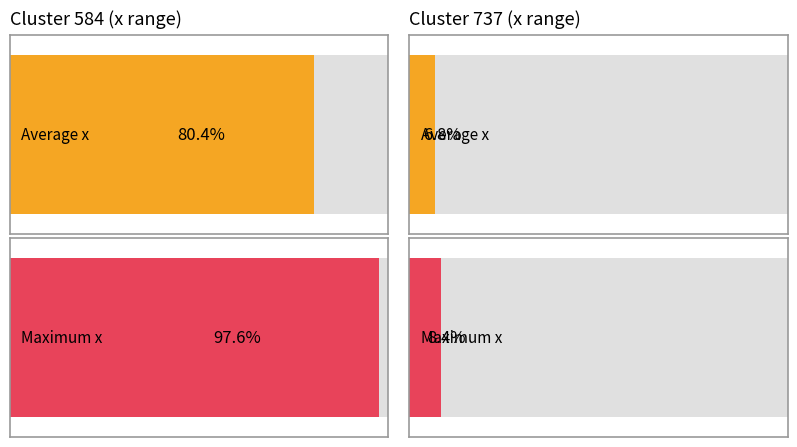

Is the value of Average x at cluster_id 584 greater than the value of Maximum x at cluster_id 737?

Yes